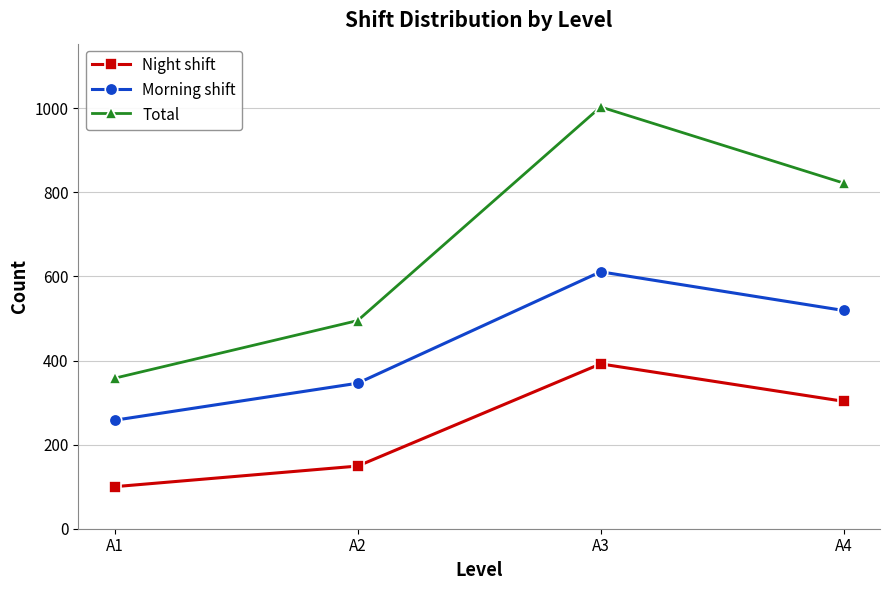

Reading left to right, extract all data points from this chart.

Night shift: 100	149	392	303
Morning shift: 258	346	611	519
Total: 358	495	1003	822